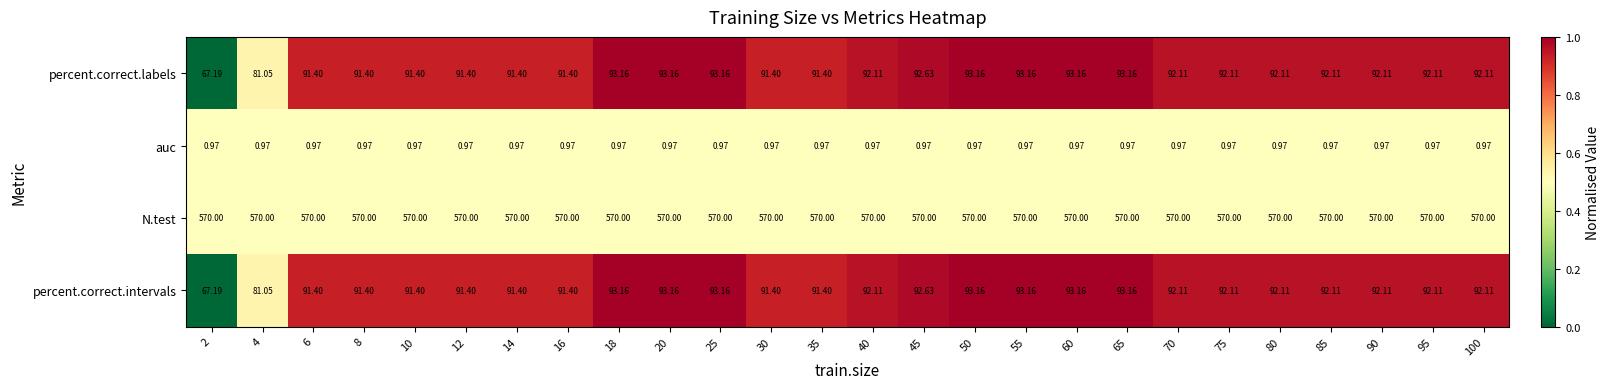

Is the value of auc at 45 greater than the value of N.test at 65?

No